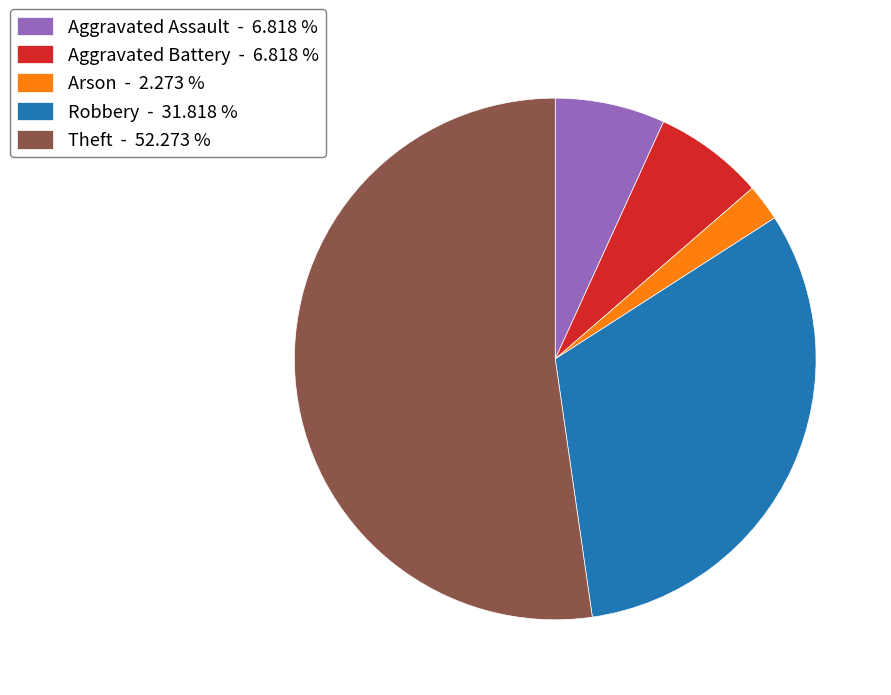

Count the number of slices in the pie.

5